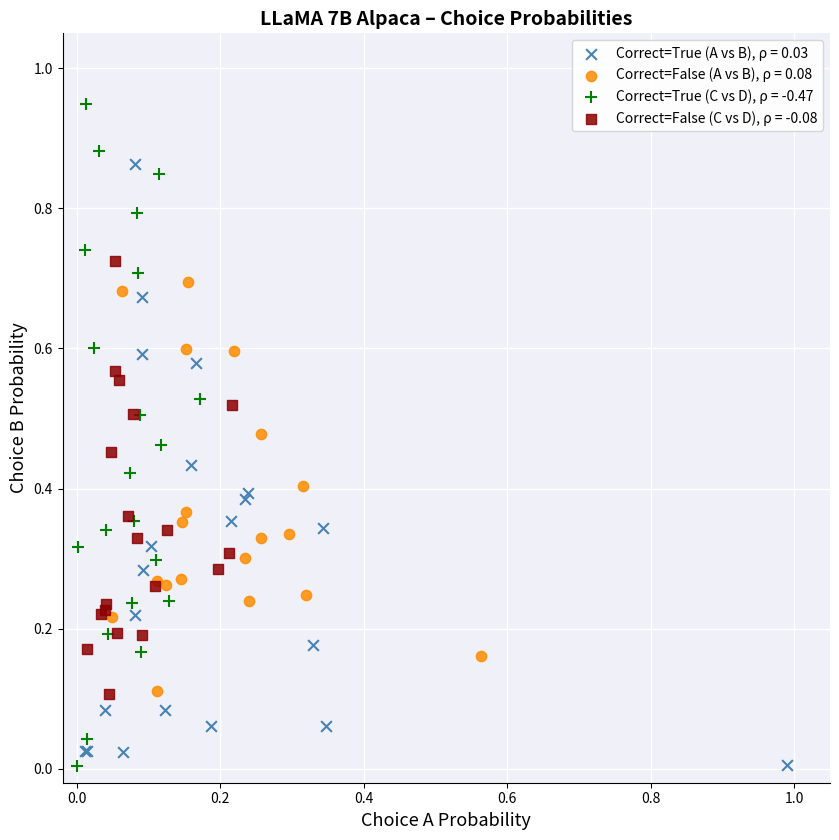

Which series has the widest spread of Y values?

Correct=True (C vs D), ρ = -0.47